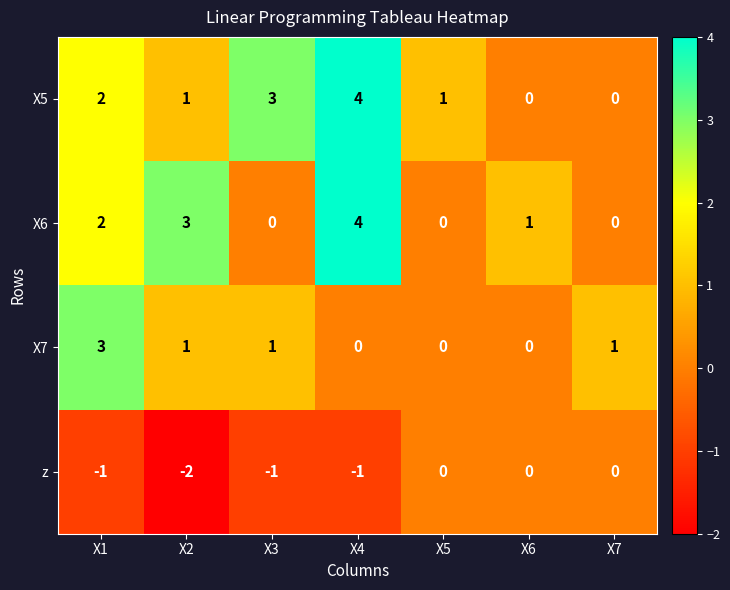

Reading right to left, list all the values displayed in this chart.

X5: 0	0	1	4	3	1	2
X6: 0	1	0	4	0	3	2
X7: 1	0	0	0	1	1	3
z: 0	0	0	-1	-1	-2	-1